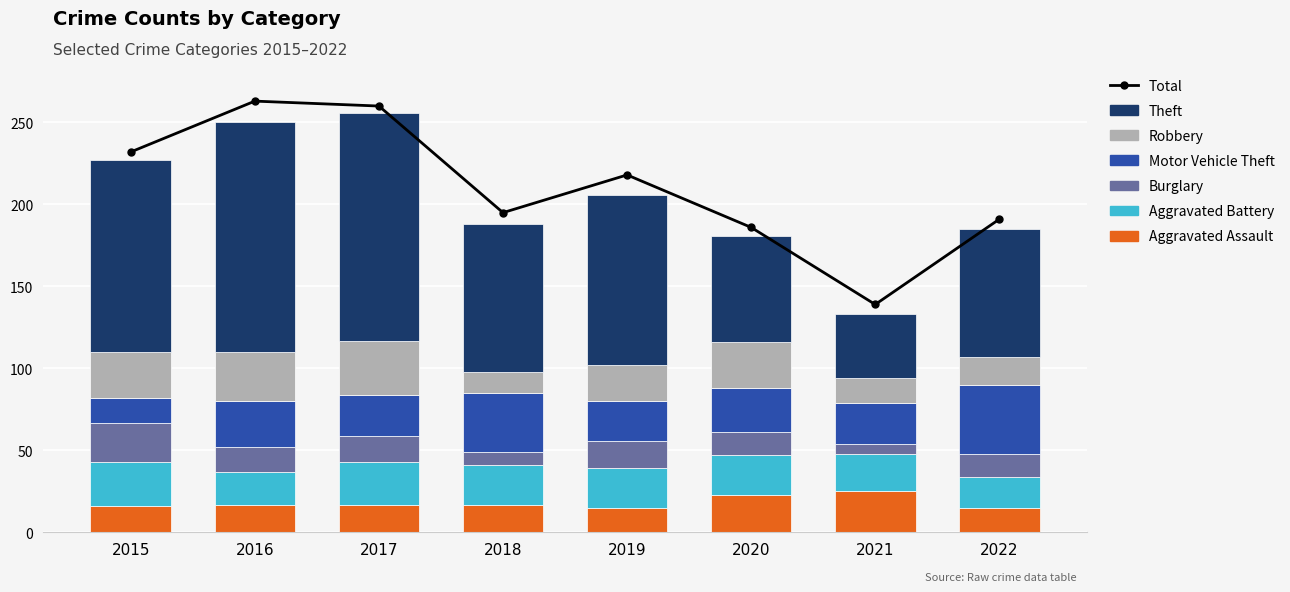

The value of Robbery at 2016 is 11. True or false?

False